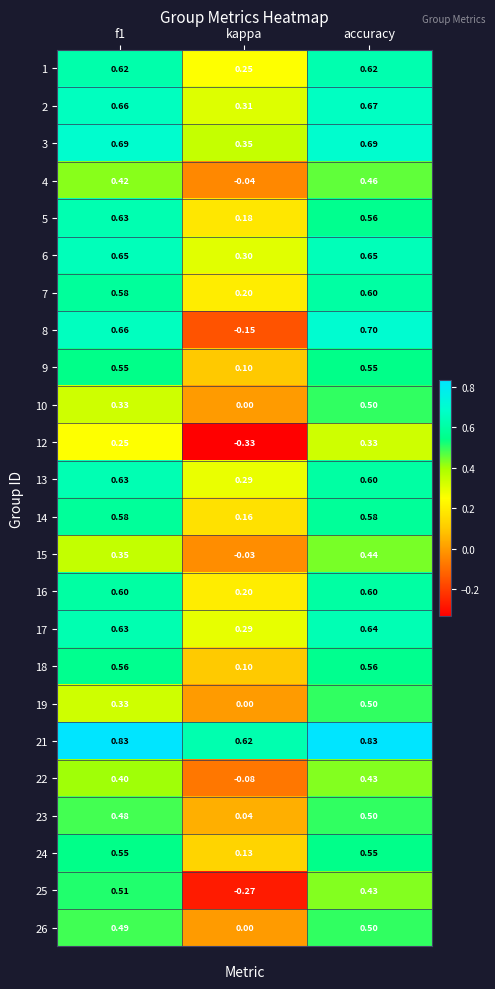

Is the value of 5 at kappa greater than the value of 12 at kappa?

Yes